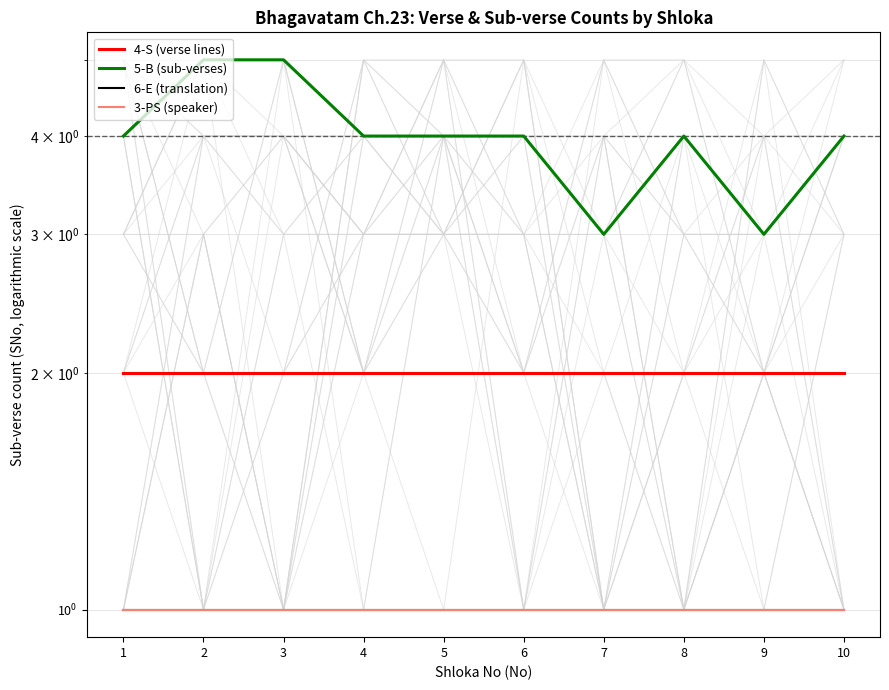

The 4-S (verse lines) series shows 3 at 8. True or false?

False